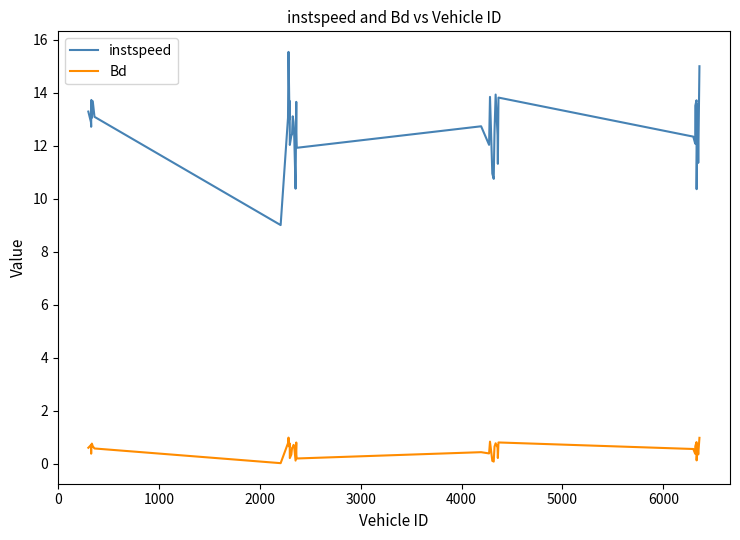

How many categories are shown in the chart?

40